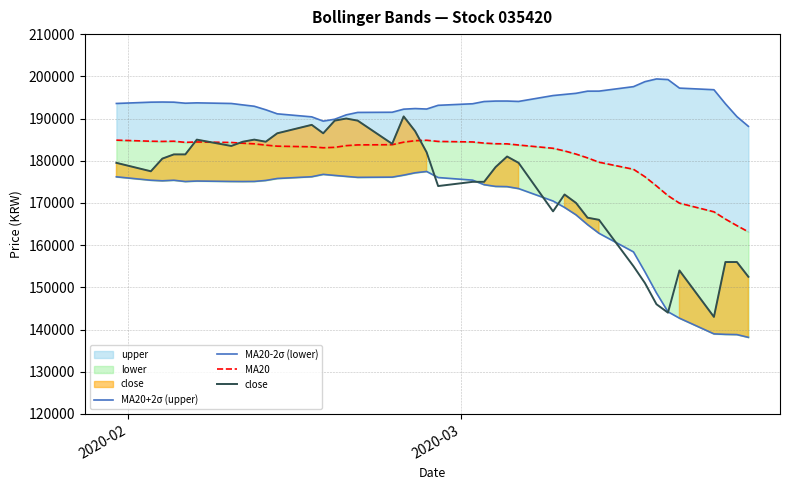

True or false: MA20+2σ (upper) and MA20 cross at least once.

False